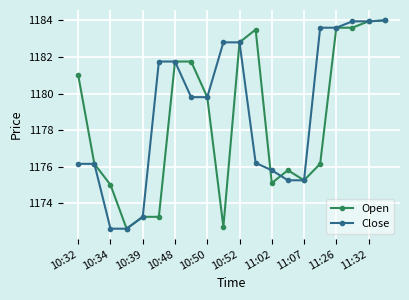

True or false: Open has more than 0 interior local peaks.

True